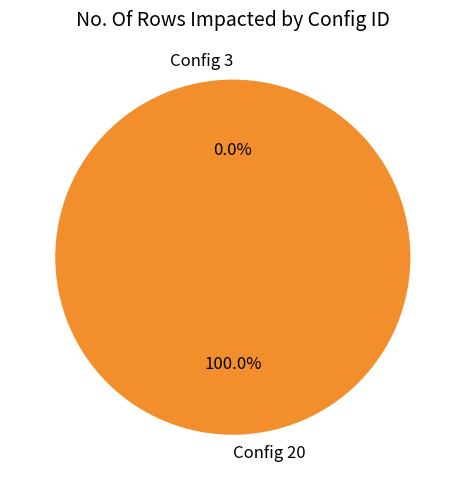

What percentage is the Config 20 slice, to the nearest percent?

100%